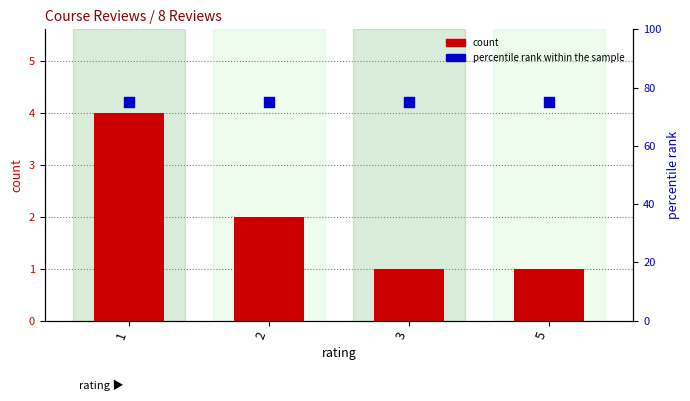

What is the total value across all series at 3?

76